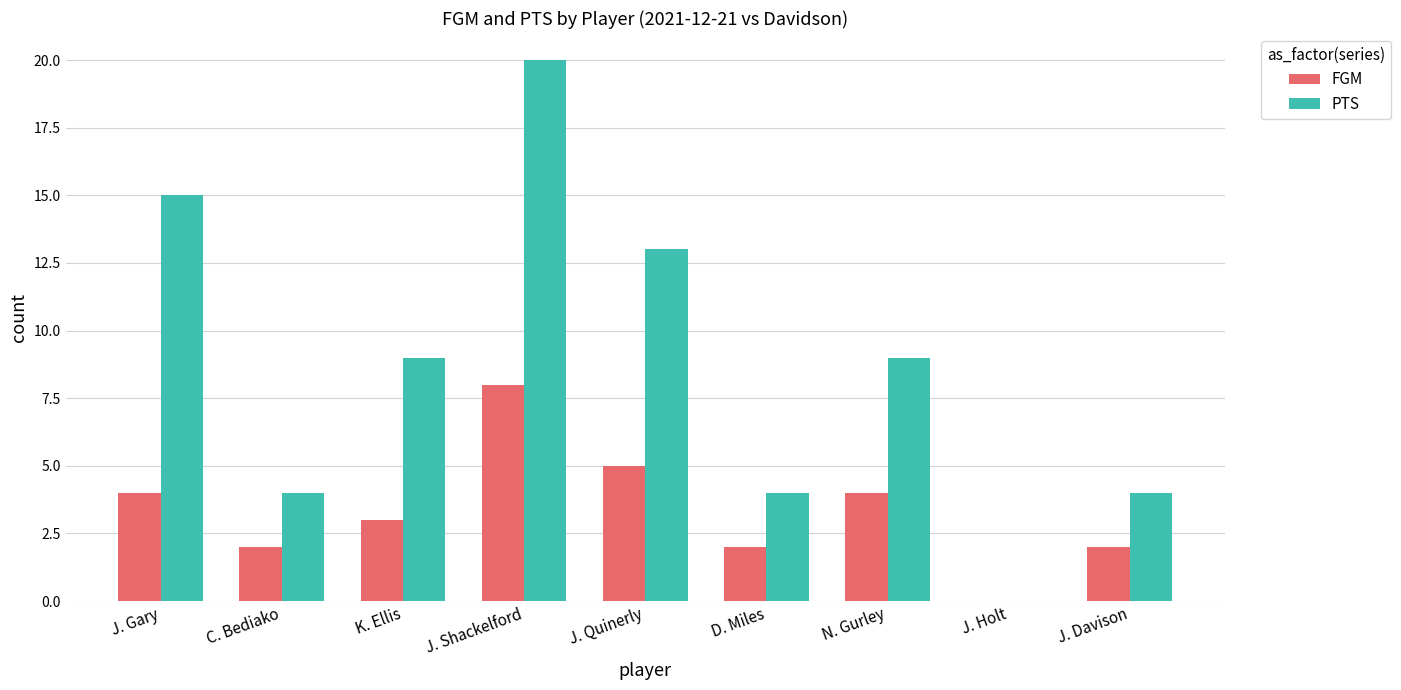

Count the PTS values in the range 4 to 13.

6